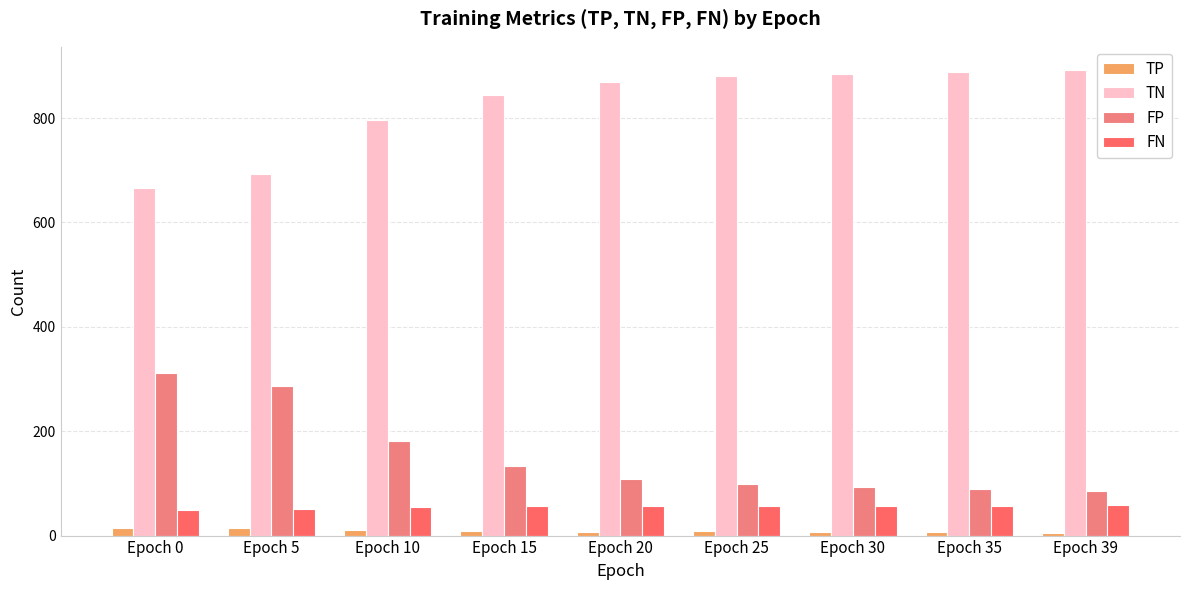

What is the difference between the FN values at Epoch 39 and Epoch 10?

5